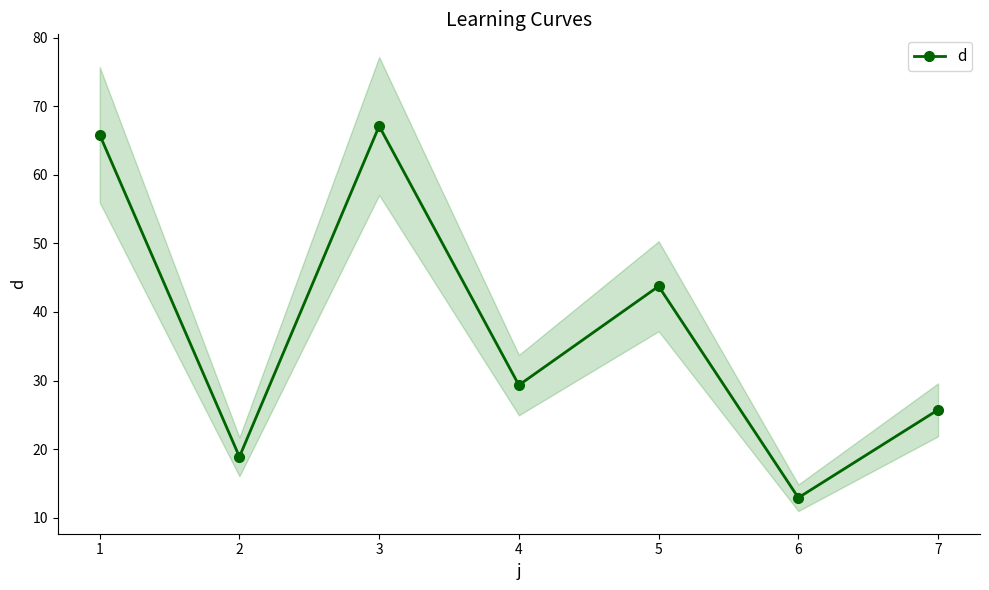

What is the value of the d point at the 5th from the left?

43.7